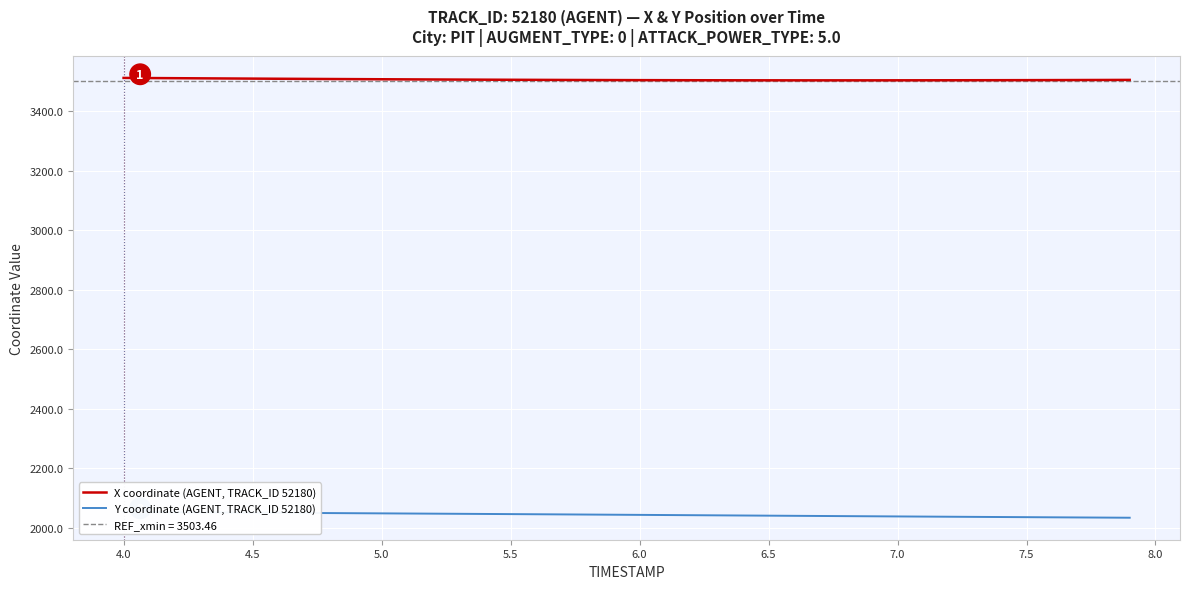

Rank the series by their average value, from lowest to highest.

Y coordinate (AGENT, TRACK_ID 52180), X coordinate (AGENT, TRACK_ID 52180)